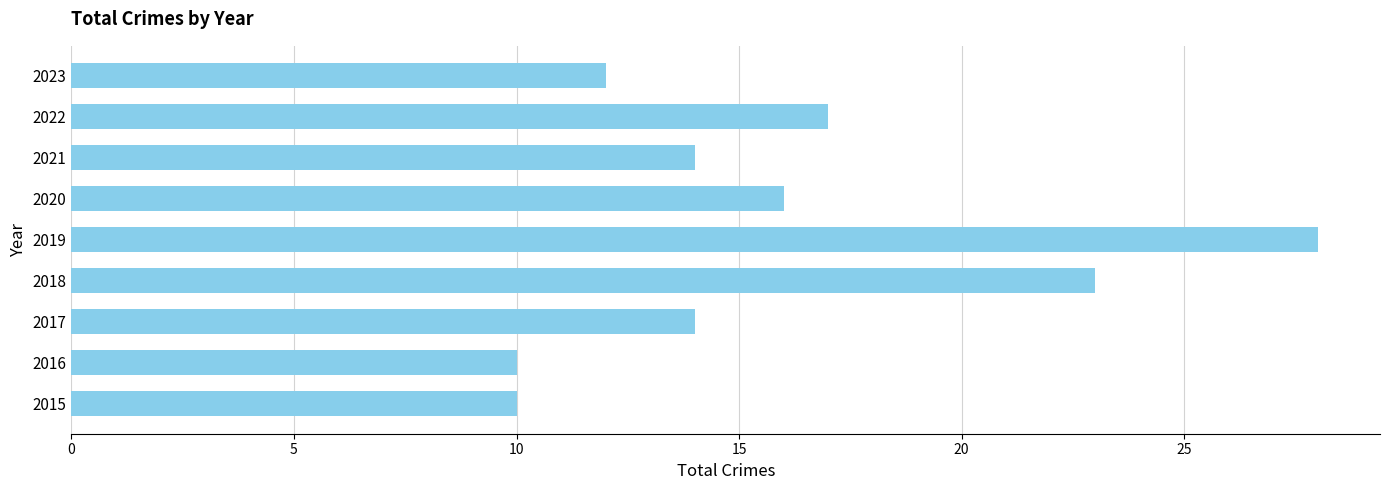

What is the change in value from 2016 to 2017?

+4